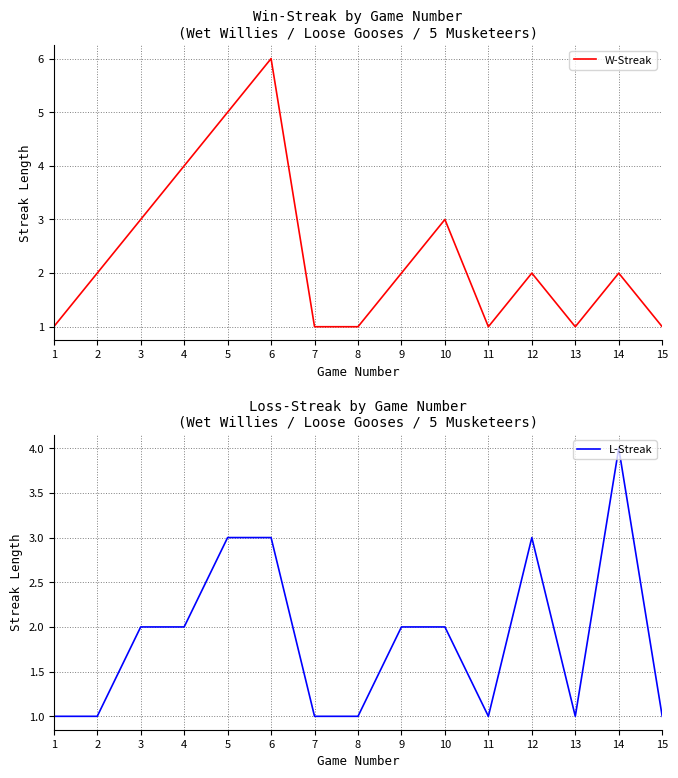

At which label does W-Streak first exceed 2?

3